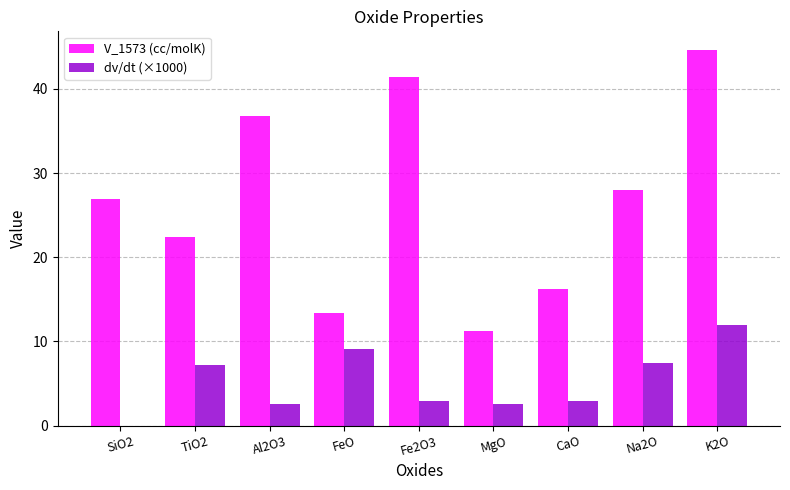

Is it true that V_1573 (cc/molK) equals 22.4 at TiO2?

True